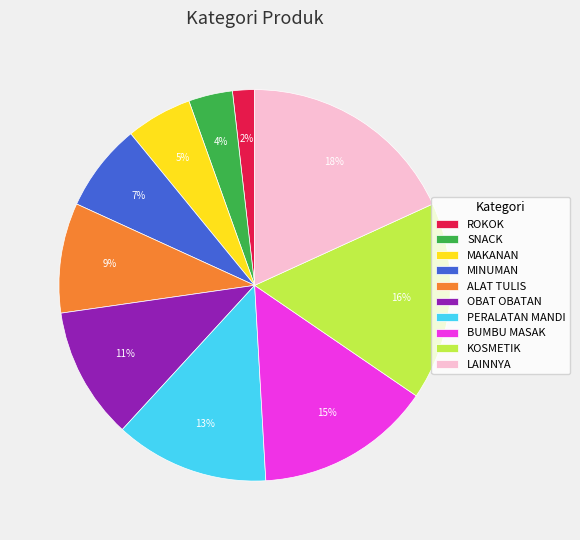

Which slice is the smallest?

ROKOK